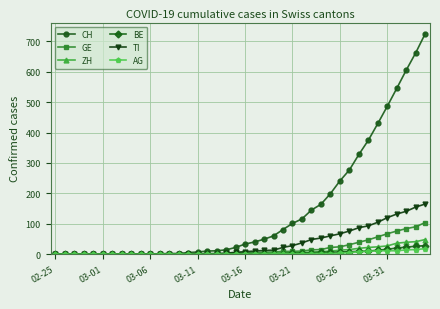

What is the greatest value displayed?

726